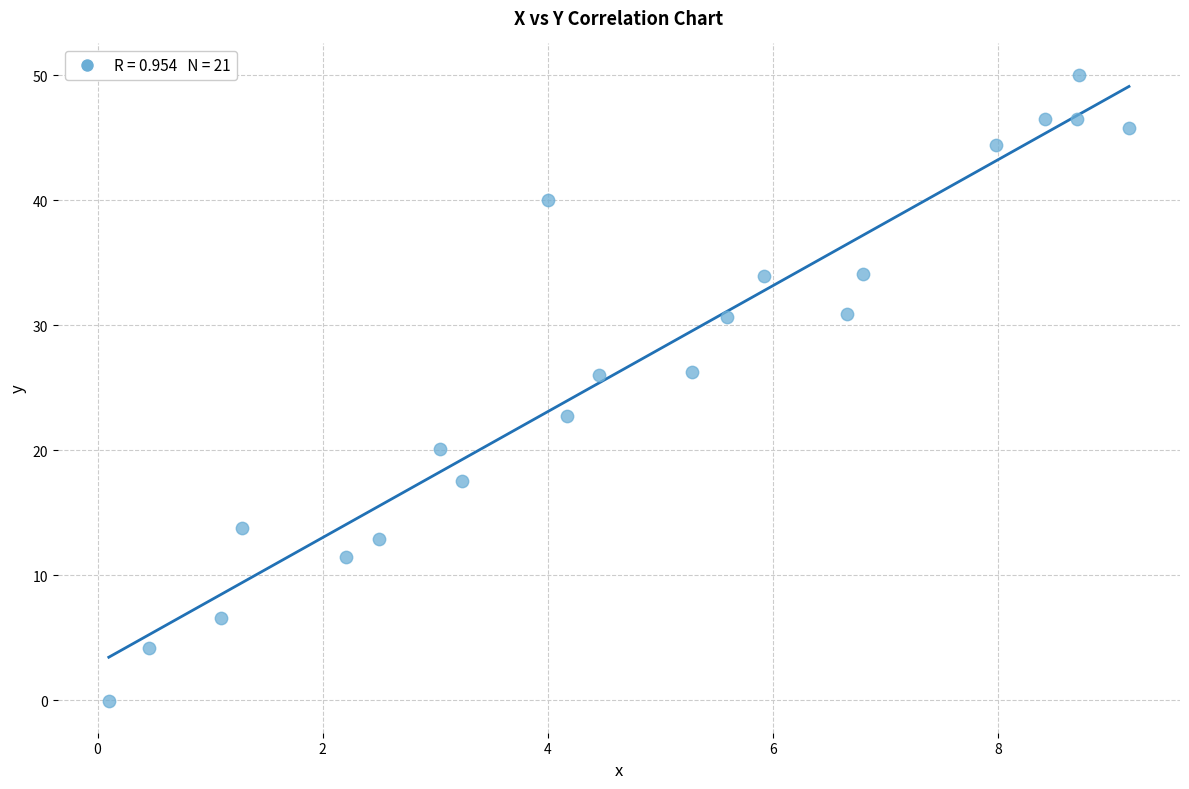

What Y value in the scatter plot is closest to 24?

22.8